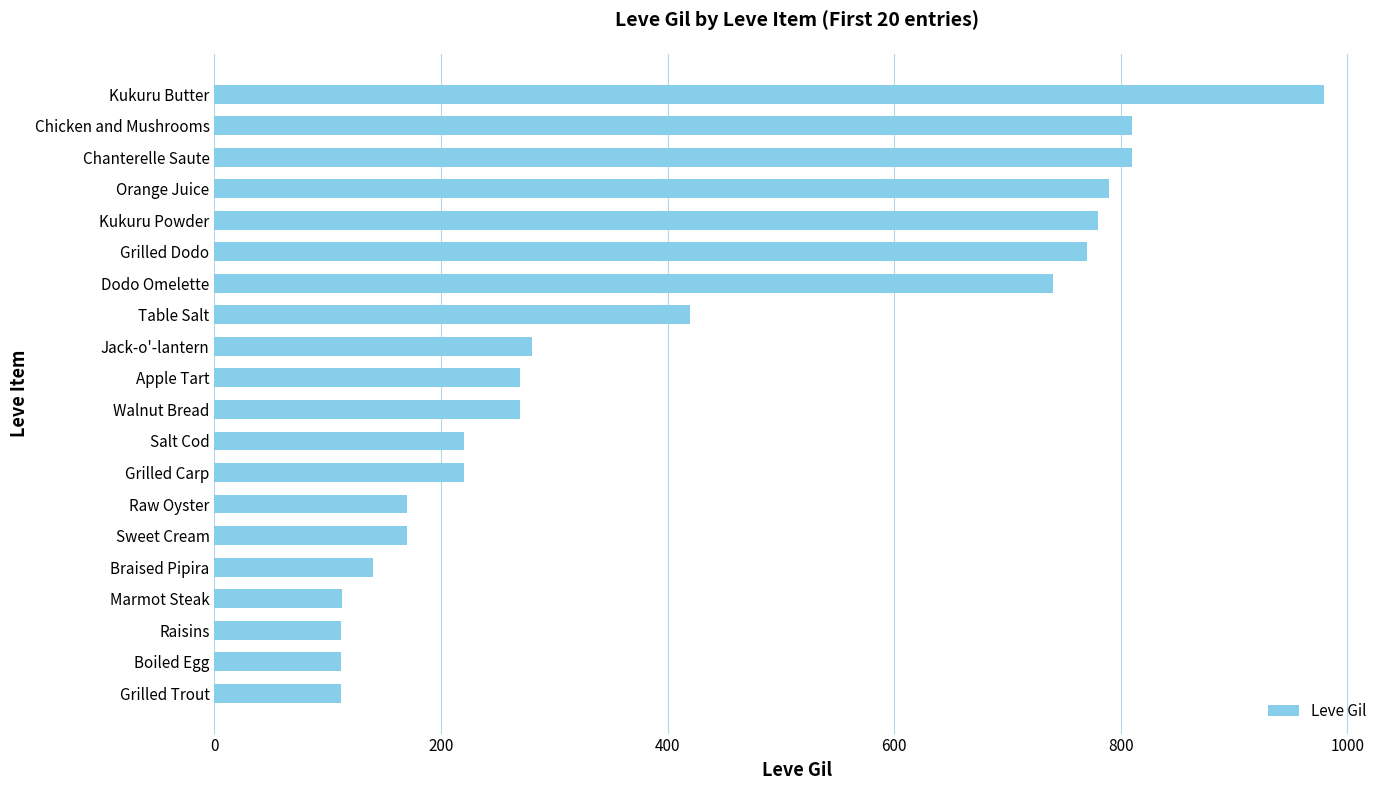

Which category has the highest value across all series?

Kukuru Butter